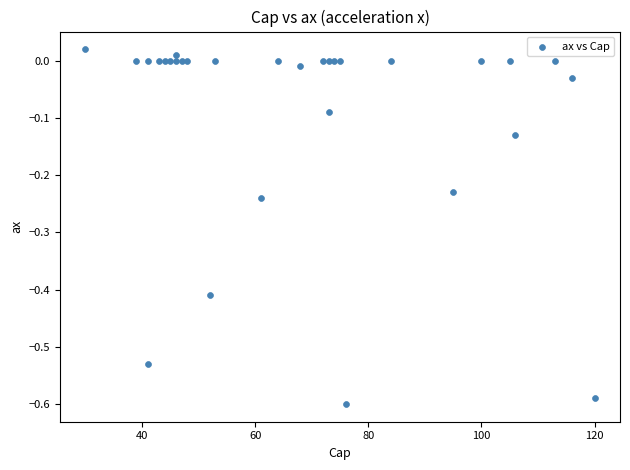

What is the range of Y values (max minus min)?

0.6